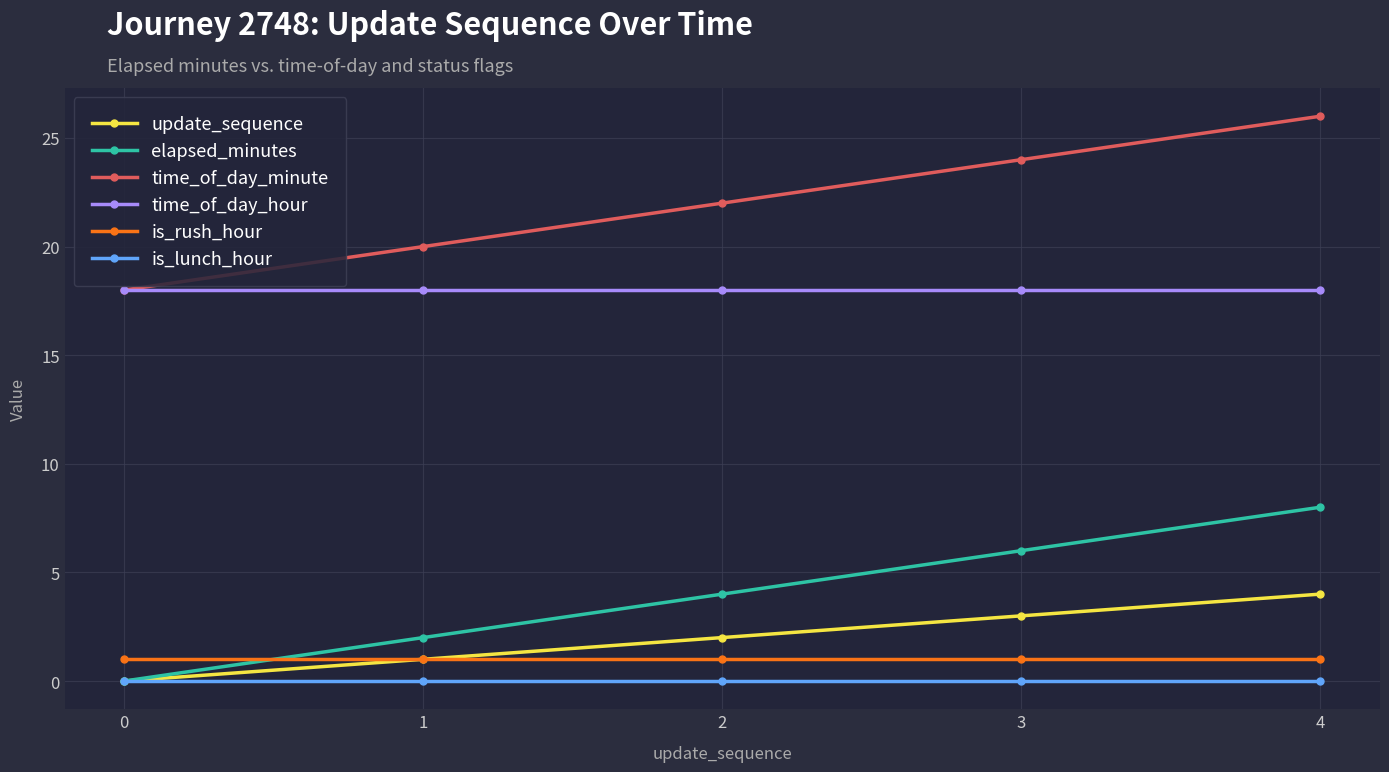

What is the lowest value of the time_of_day_minute series?

18